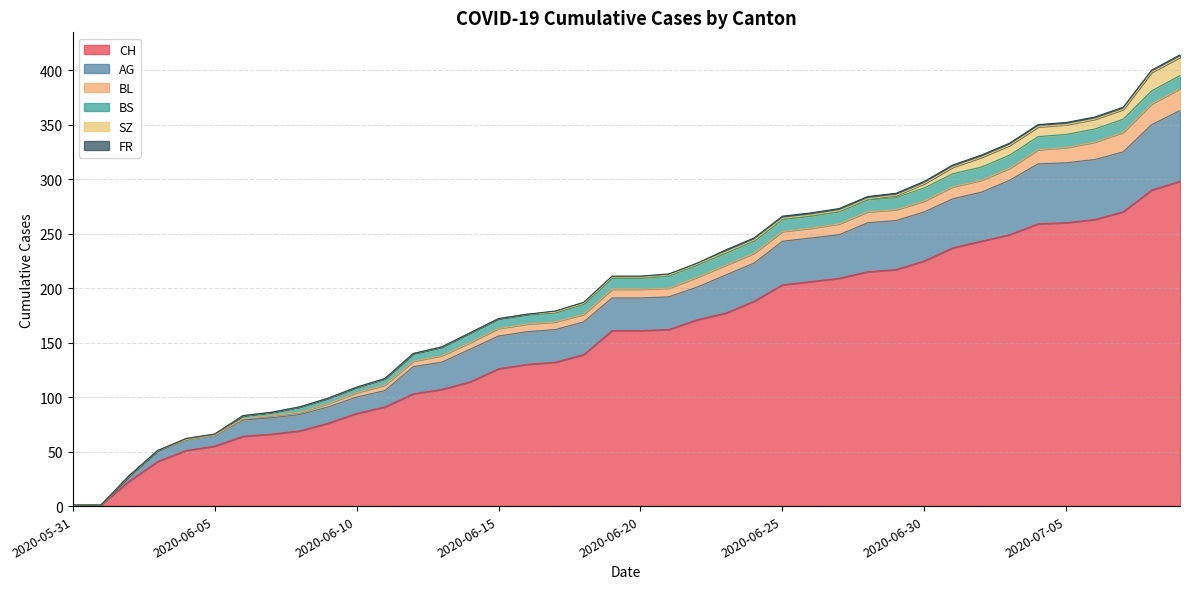

True or false: FR has a value of 2 at 2020-06-23.

True